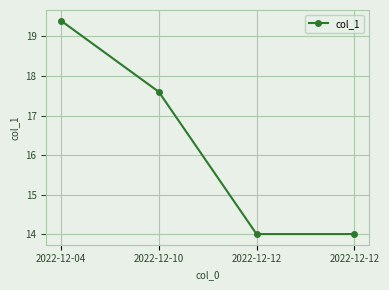

Which category has the highest value across all series?

2022-12-04